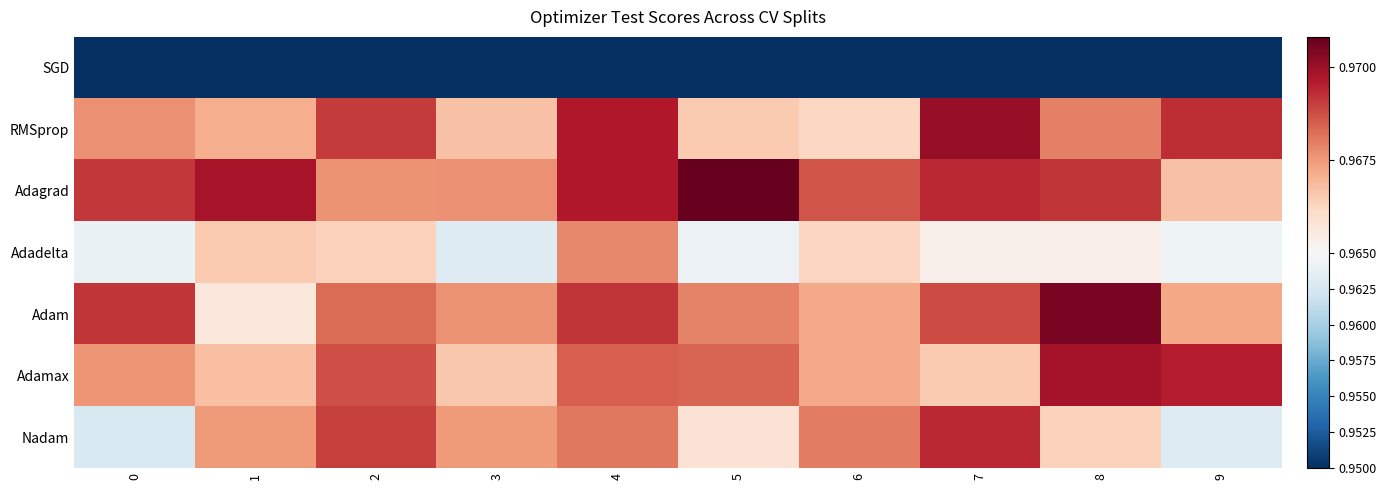

Rank the series at 6 from highest to lowest value.

Adagrad, Nadam, Adamax, Adam, Adadelta, RMSprop, SGD